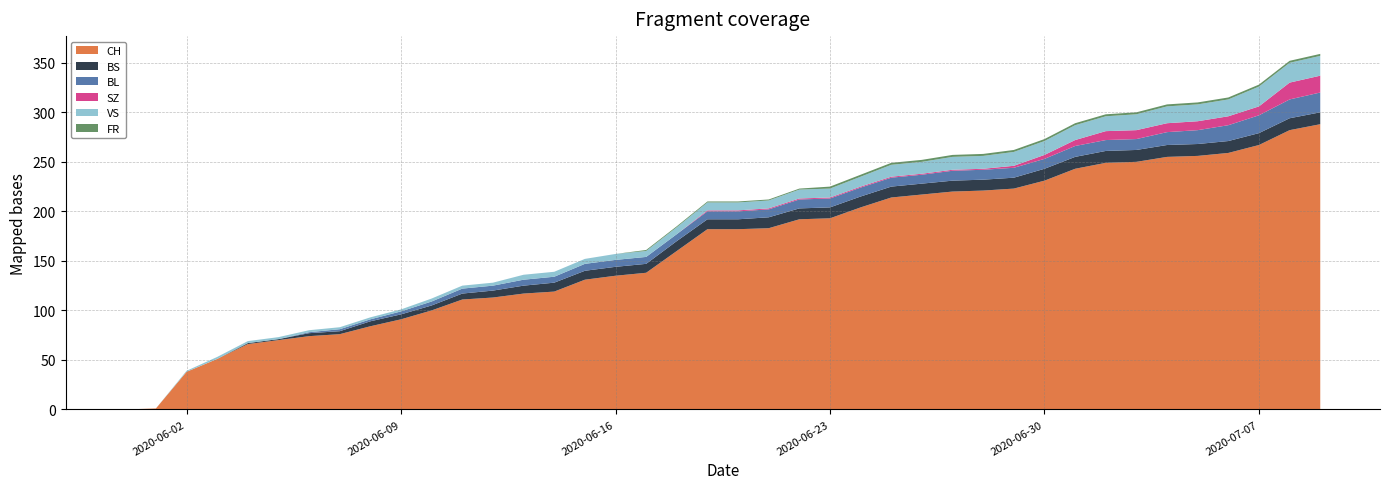

Reading right to left, extract all data points from this chart.

CH: 288	282	267	259	256	255	250	249	243	231	223	221	220	217	214	204	193	192	183	182	182	160	138	135	131	119	117	113	111	100	91	84	76	74	70	66	51	38	1	0
BS: 12	12	12	12	12	12	12	12	12	12	11	11	11	11	11	11	11	11	11	10	10	10	9	9	9	9	8	7	6	5	5	5	3	3	1	1	0	0	0	0
BL: 20	19	18	16	14	13	11	11	11	10	10	10	10	9	9	9	9	9	8	8	8	7	7	7	7	6	6	5	5	4	3	2	2	1	0	0	0	0	0	0
SZ: 17	17	9	9	9	9	9	9	6	4	2	1	1	1	1	1	1	1	1	1	1	0	0	0	0	0	0	0	0	0	0	0	0	0	0	0	0	0	0	0
VS: 20	20	20	17	17	17	16	15	15	14	14	13	13	12	12	10	9	9	8	8	8	7	6	6	5	5	5	3	3	3	2	2	2	2	2	2	2	1	0	0
FR: 2	2	2	2	2	2	2	2	2	2	2	2	2	2	2	2	2	1	1	1	1	1	1	0	0	0	0	0	0	0	0	0	0	0	0	0	0	0	0	0